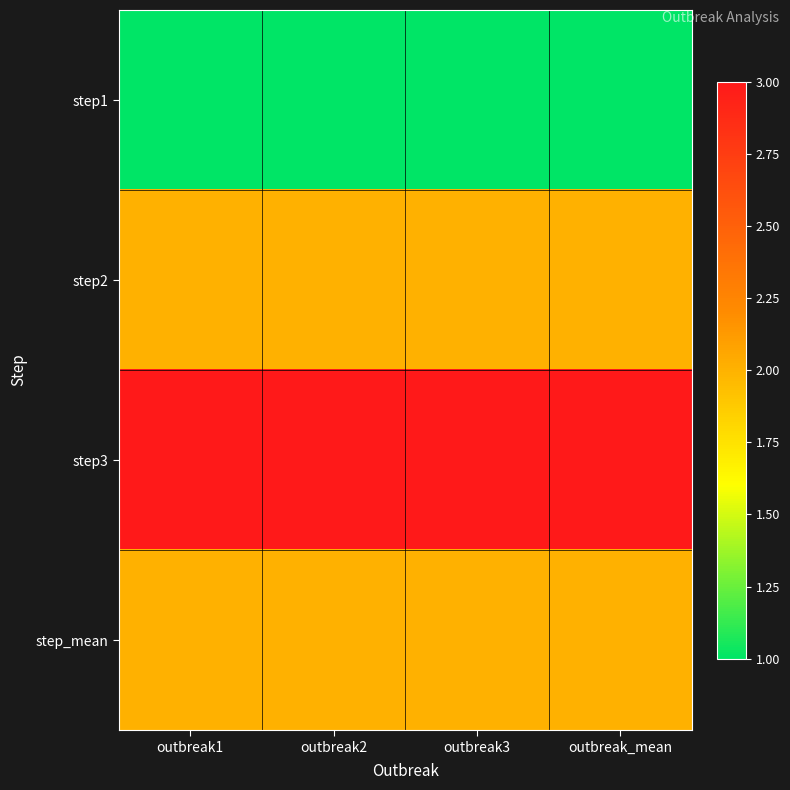

What is the difference between the highest and lowest values at outbreak_mean?

2